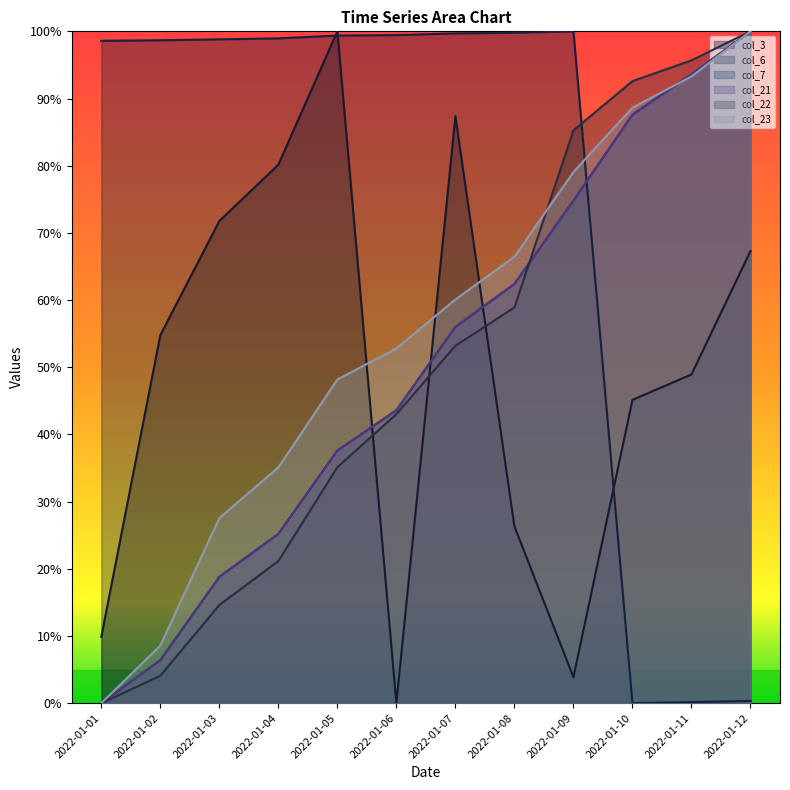

What is the average value of the col_7 series?

0.5